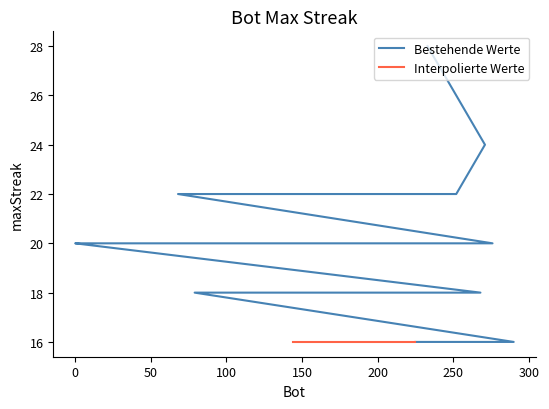

The chart shows a value of 18 at 268. True or false?

True